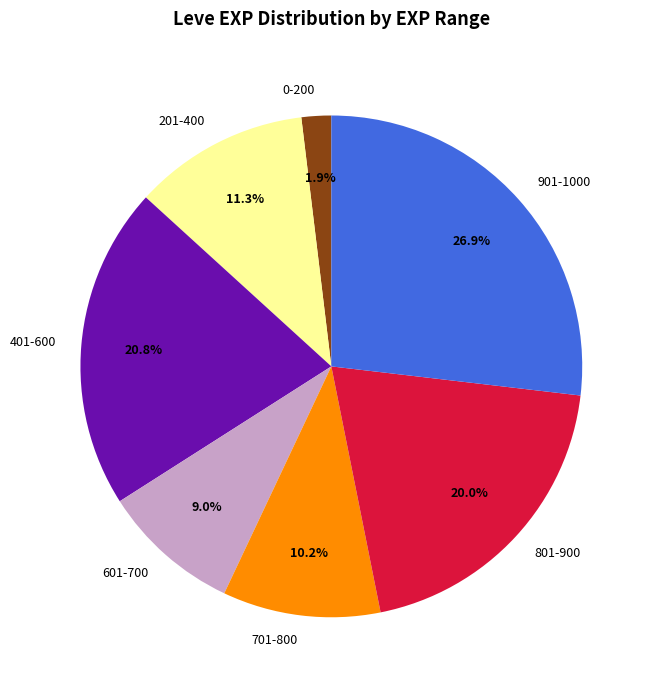

What is the ratio of the value at 801-900 to the value at 601-700?

2.2